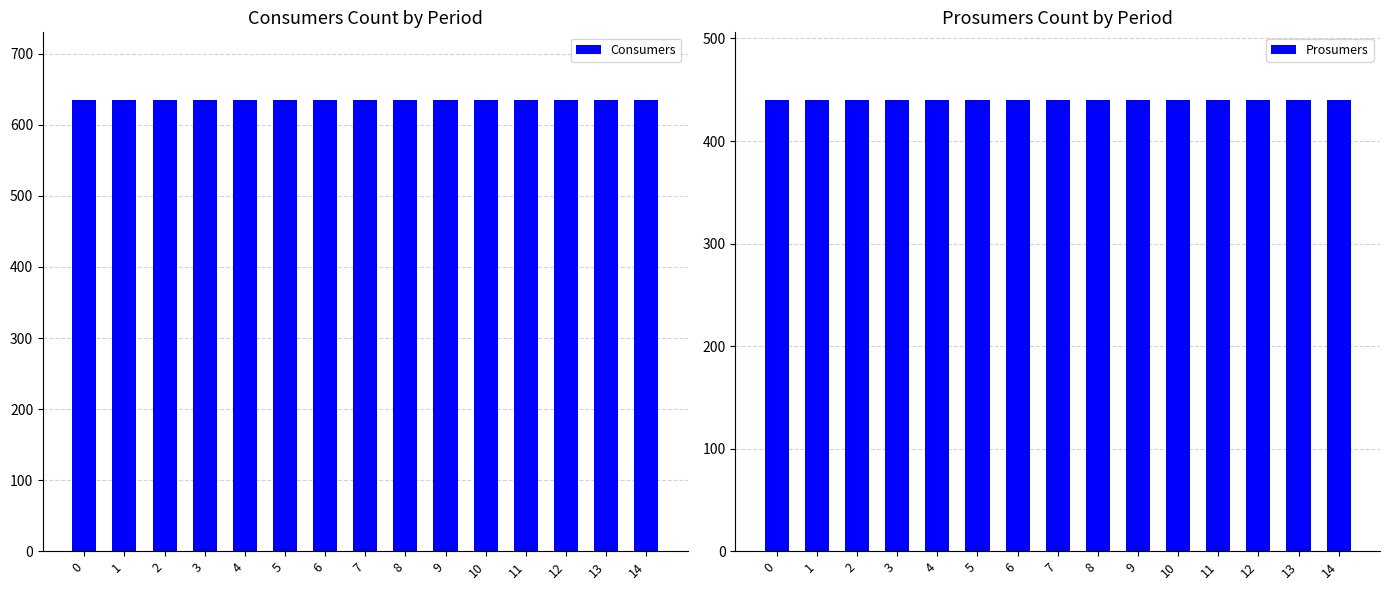

Is it true that Prosumers equals 770 at 7?

False